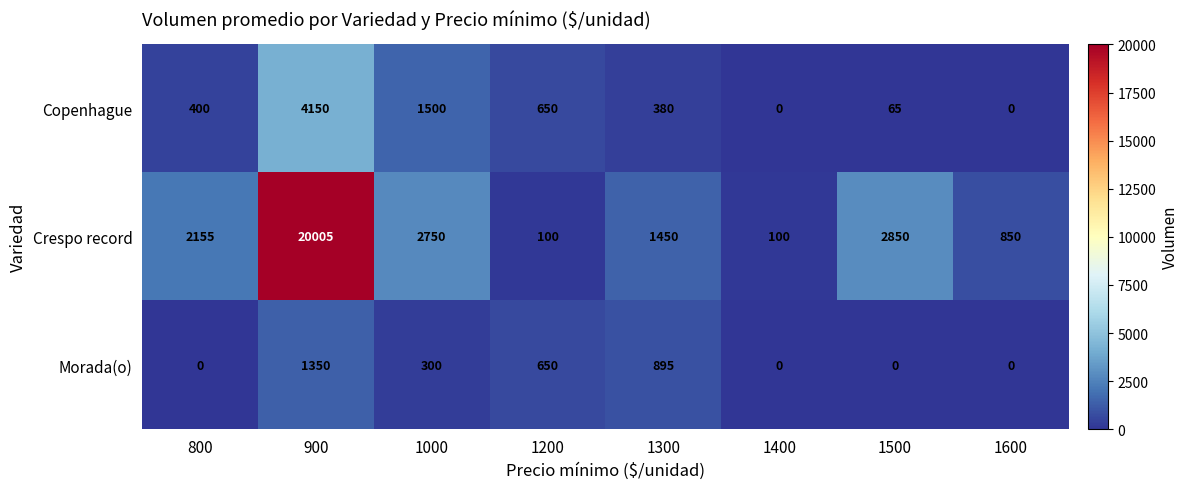

Reading right to left, extract all data points from this chart.

Copenhague: 0	65	0	380	650	1500	4150	400
Crespo record: 850	2850	100	1450	100	2750	20005	2155
Morada(o): 0	0	0	895	650	300	1350	0